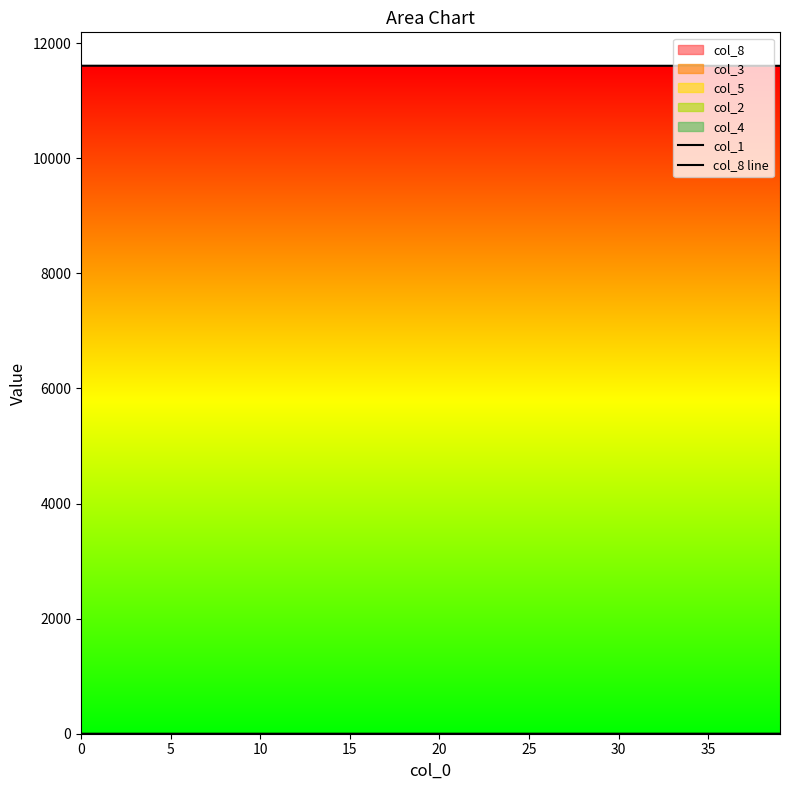

What is the value of the col_8 line point at the 14th from the left?

0.1